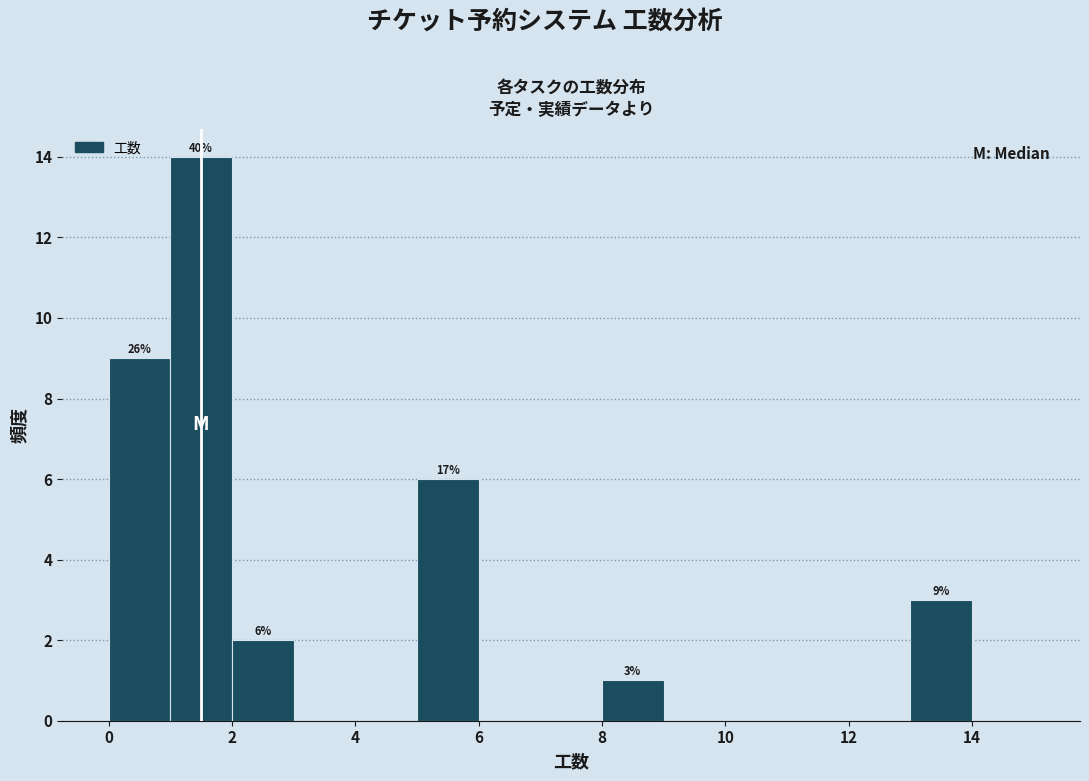

Over which range of the x-axis is the bar tallest?

1 to 2